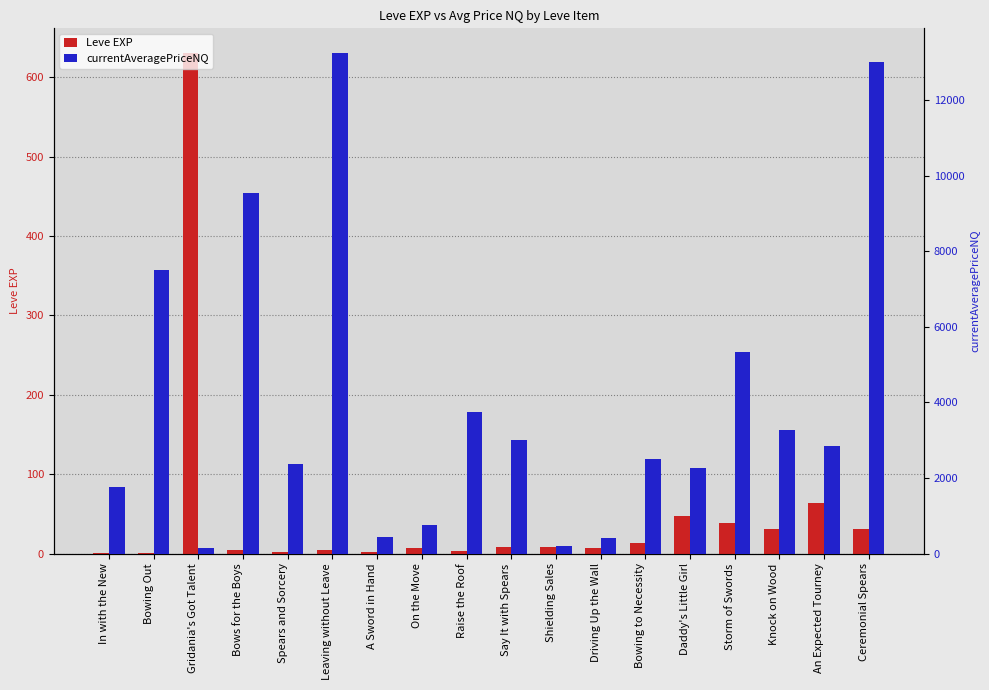

Between Ceremonial Spears and In with the New, which is larger?

Ceremonial Spears